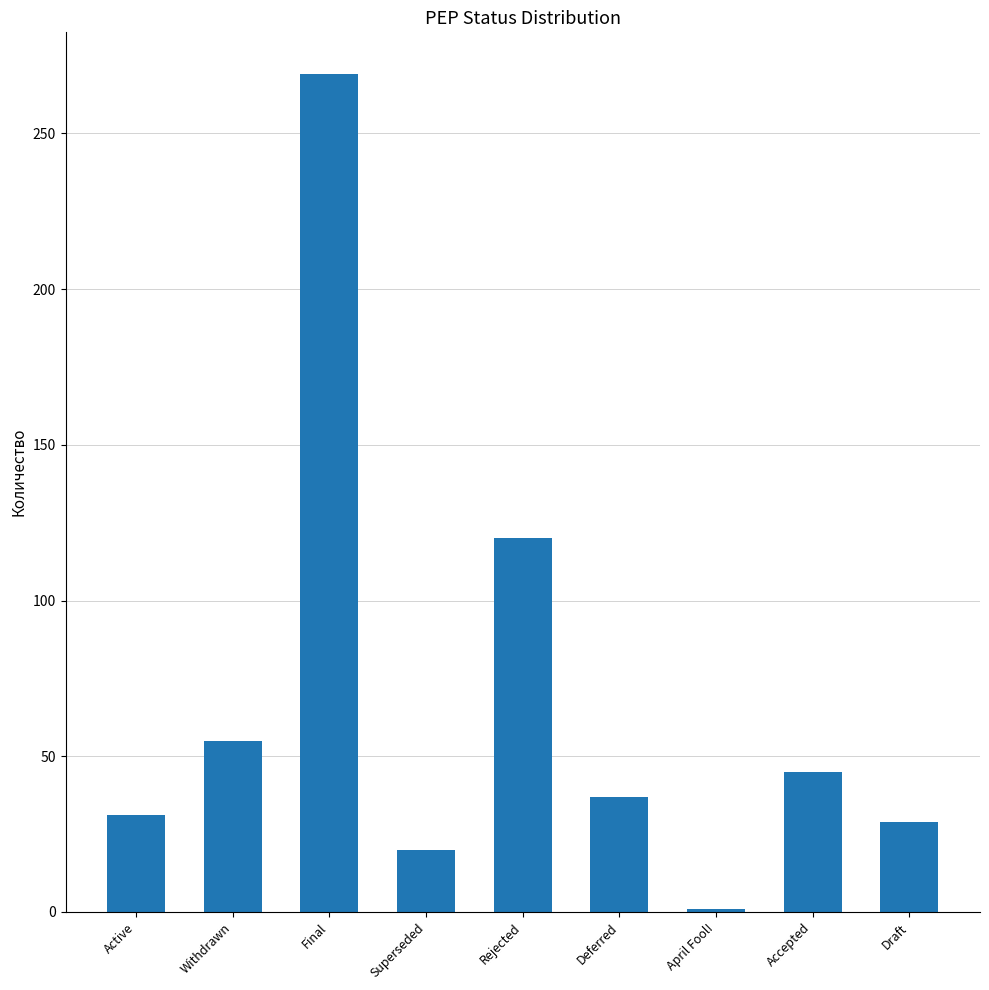

At which label does the data first exceed 37?

Withdrawn